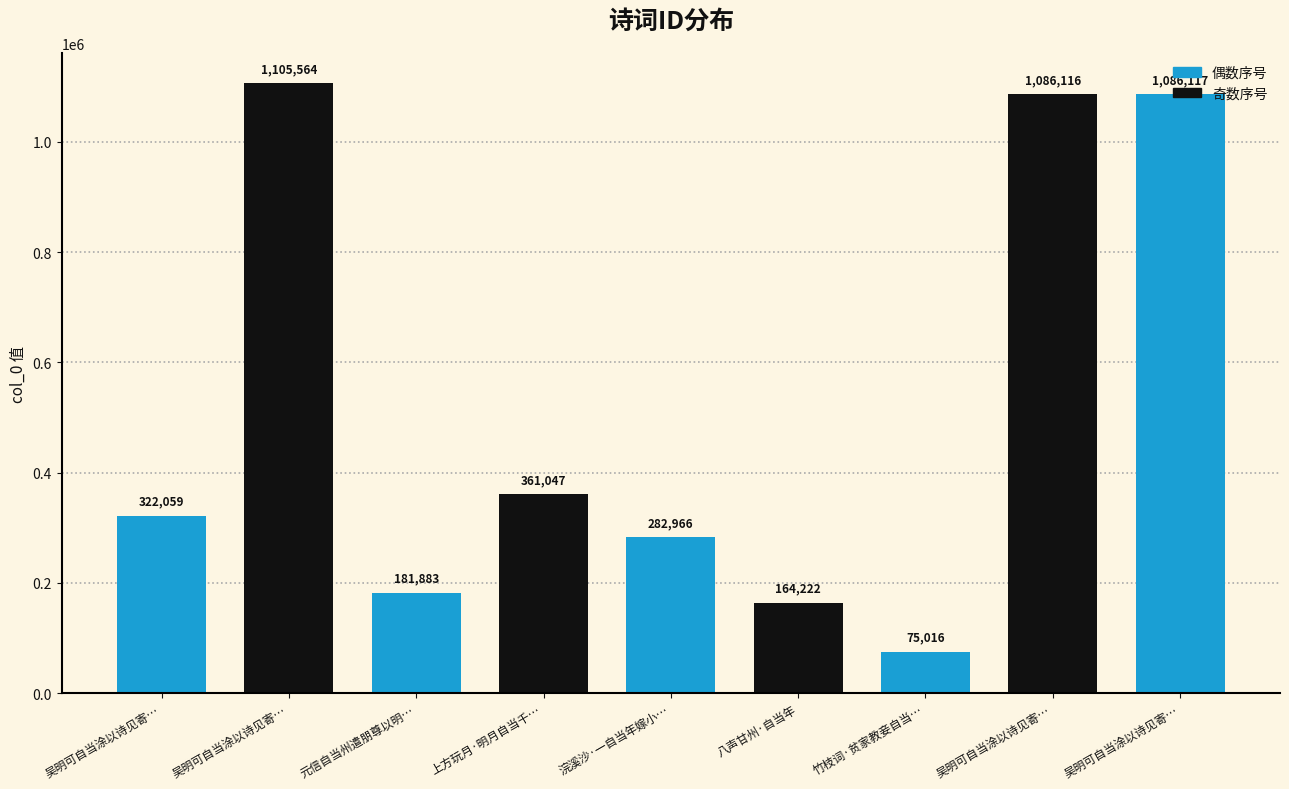

List the labels in order of value, smallest first.

竹枝词·贫家教妾自当…, 八声甘州·自当年, 元信自当州遣朋尊以明…, 浣溪沙·一自当年嫁小…, 吴明可自当涂以诗见寄…, 上方玩月·明月自当千…, 吴明可自当涂以诗见寄…, 吴明可自当涂以诗见寄…, 吴明可自当涂以诗见寄…